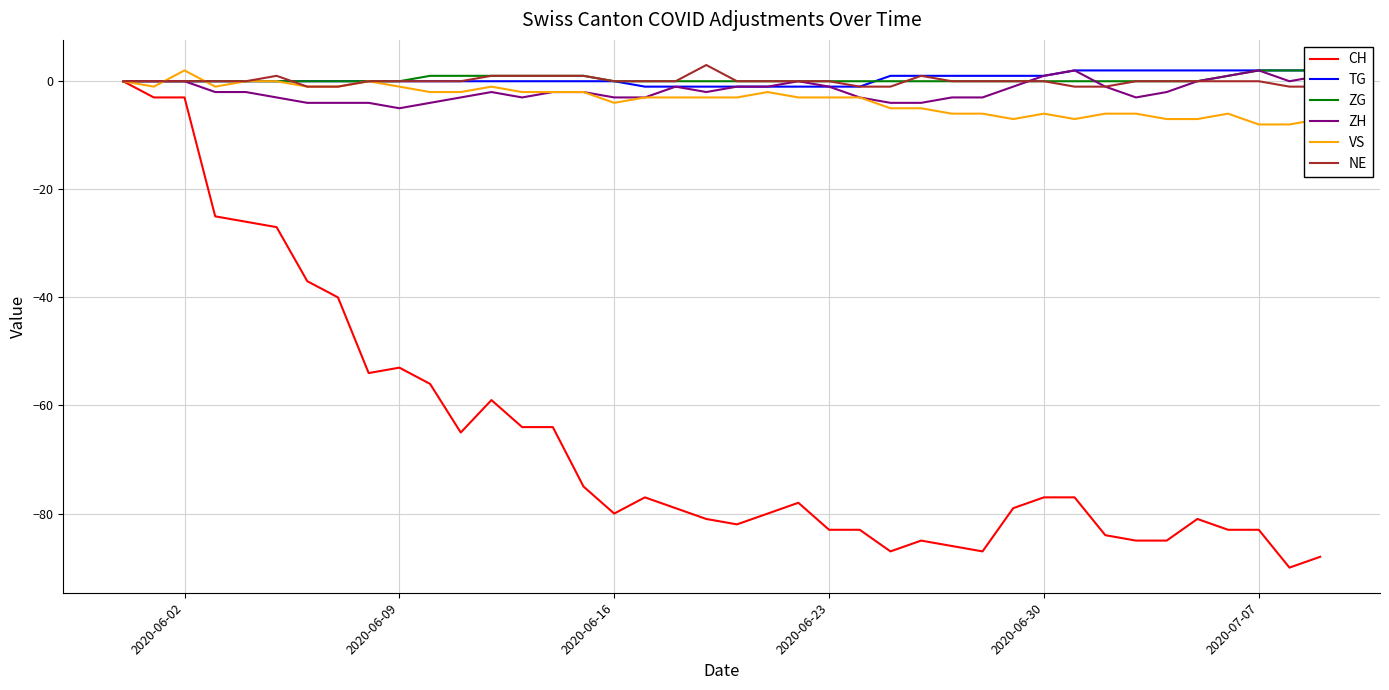

How many distinct data groups are displayed?

6